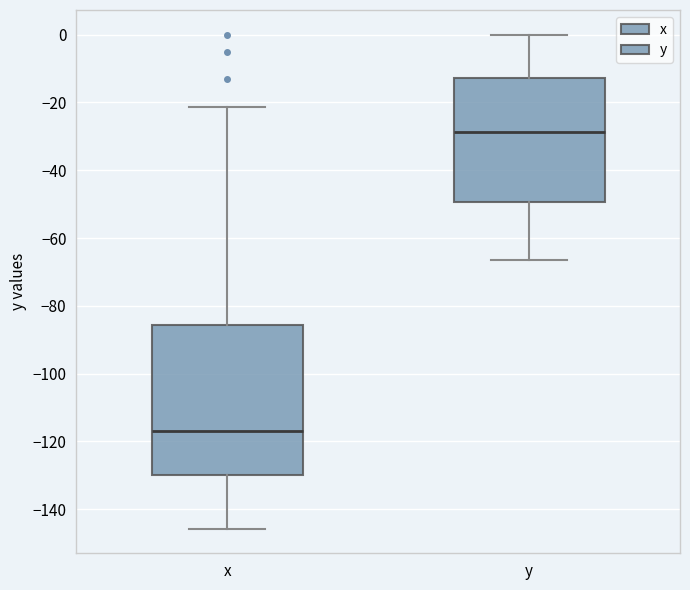

Comparing the boxes themselves (not the whiskers), which one is the tallest?

x